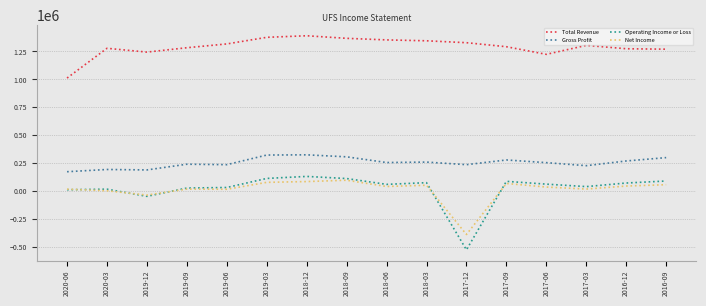

True or false: Gross Profit has a value of 270561 at 2020-03.

False